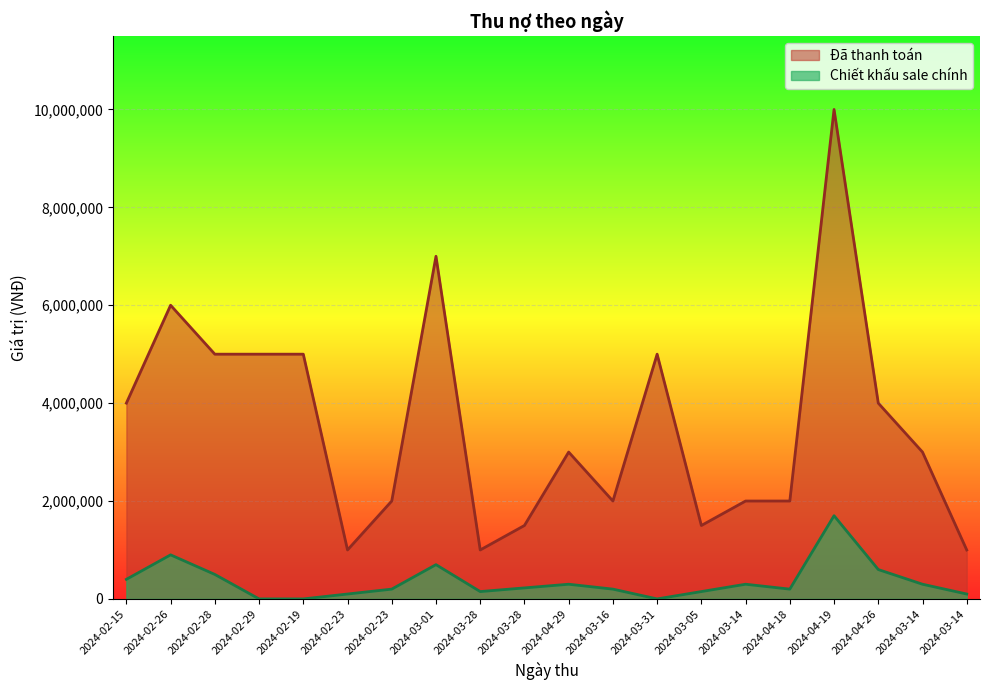

At which category is the sum across all series the highest?

2024-04-19